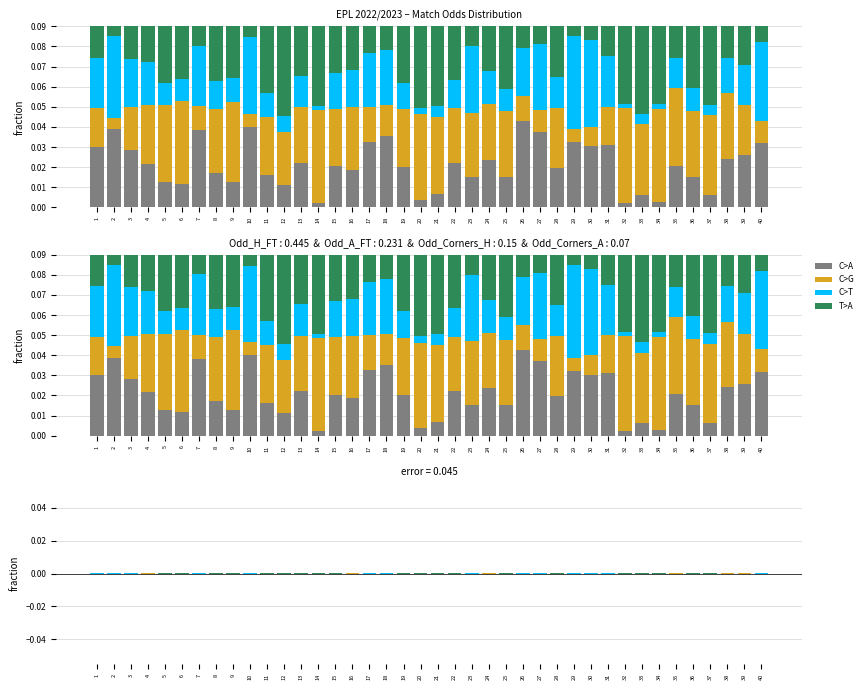

How many bars are there in total?

160